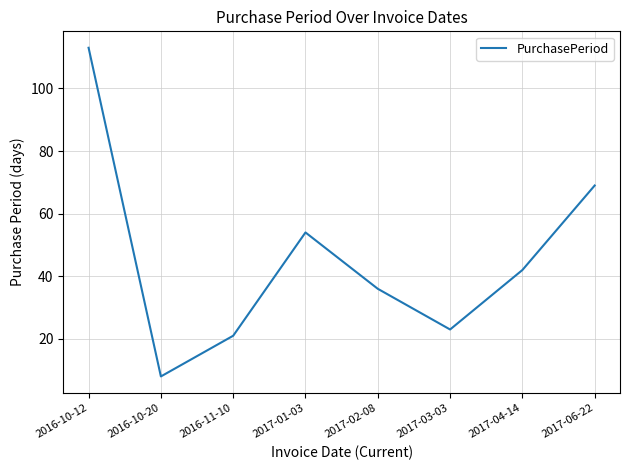

Is this an area chart (filled region under the line)?

No